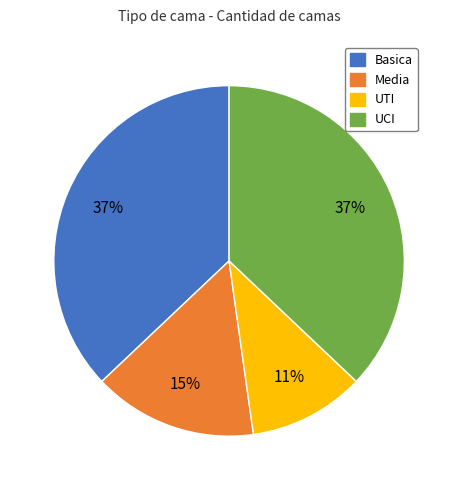

What percentage is the Basica slice, to the nearest percent?

37%